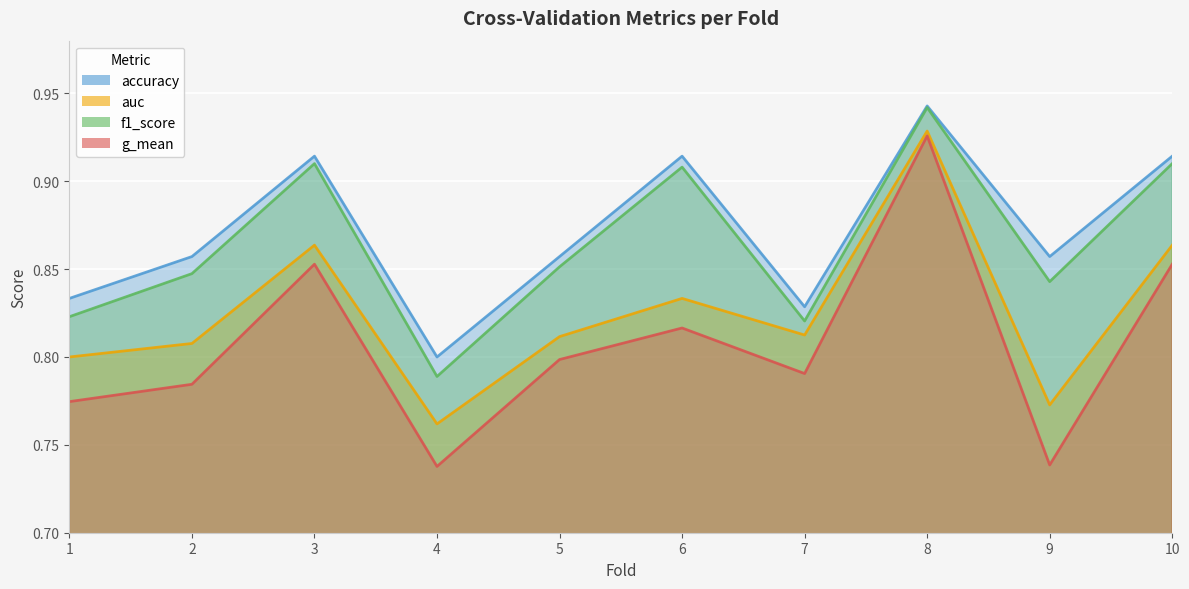

True or false: auc has more than 0 interior local peaks.

True